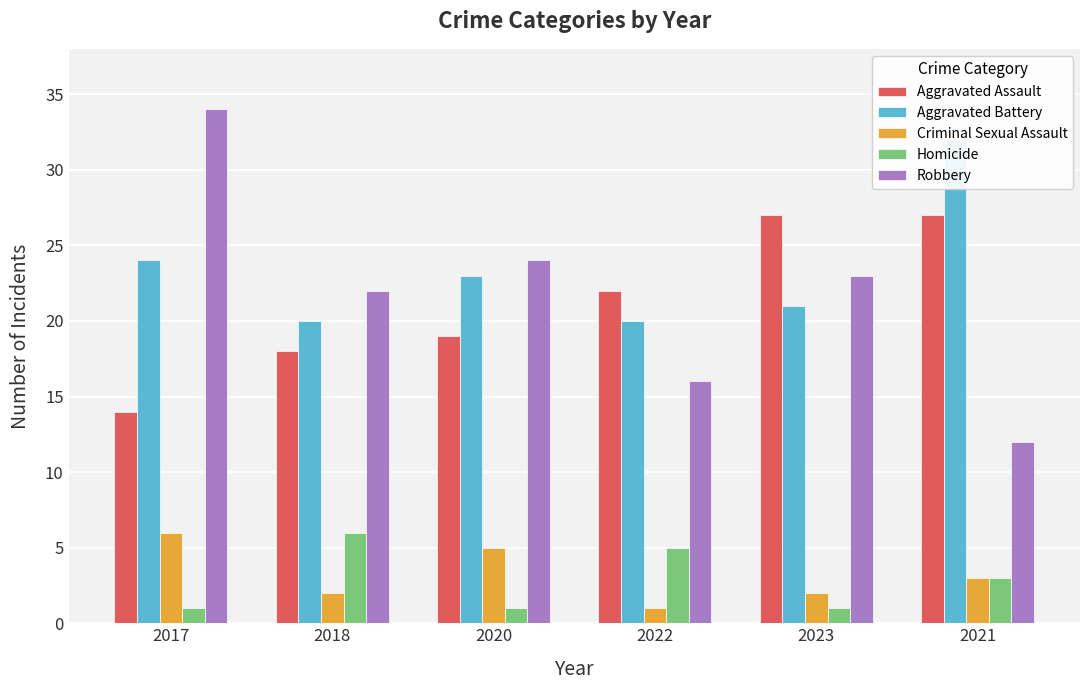

List the series in order of their peak value, highest first.

Robbery, Aggravated Battery, Aggravated Assault, Criminal Sexual Assault, Homicide